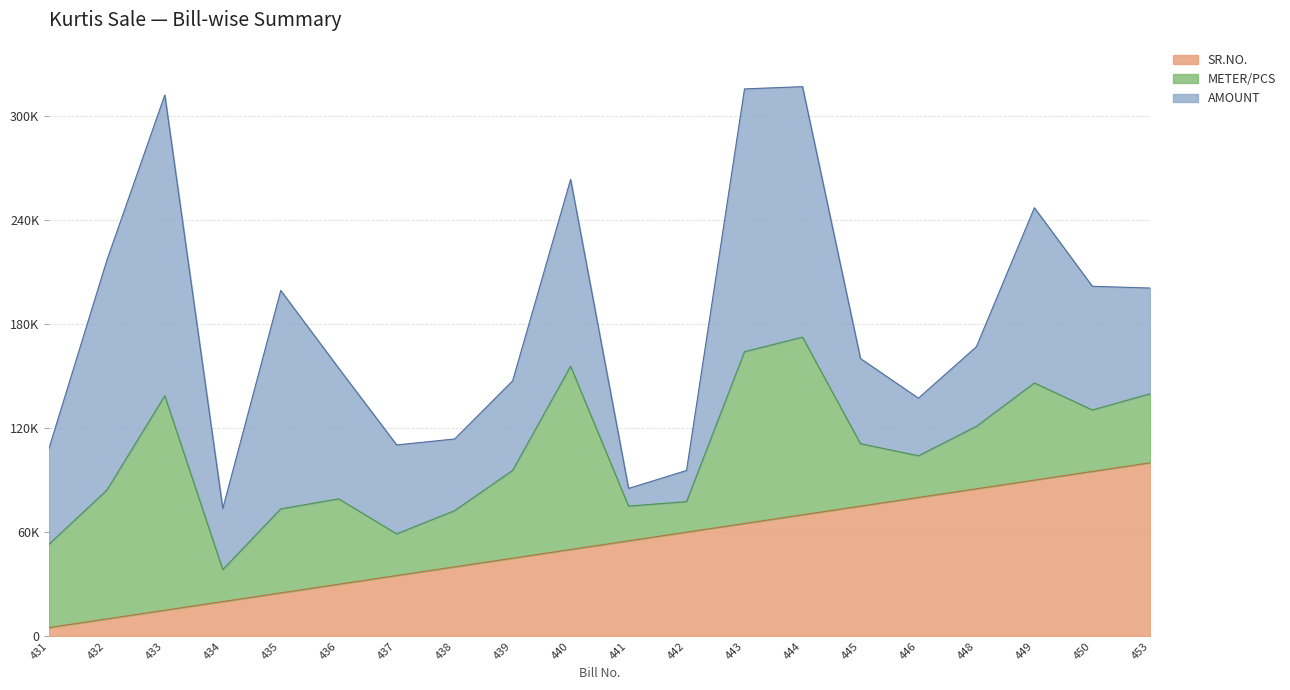

How many interior local valleys does the AMOUNT series have?

4